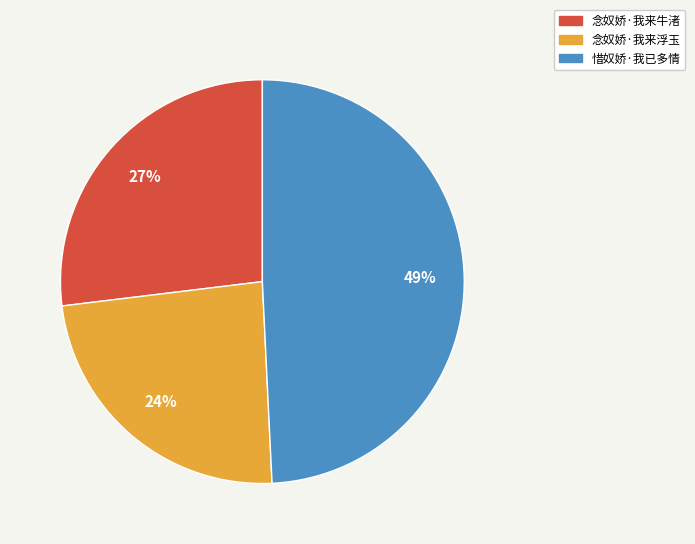

Which category has the smallest portion of the pie?

念奴娇·我来浮玉